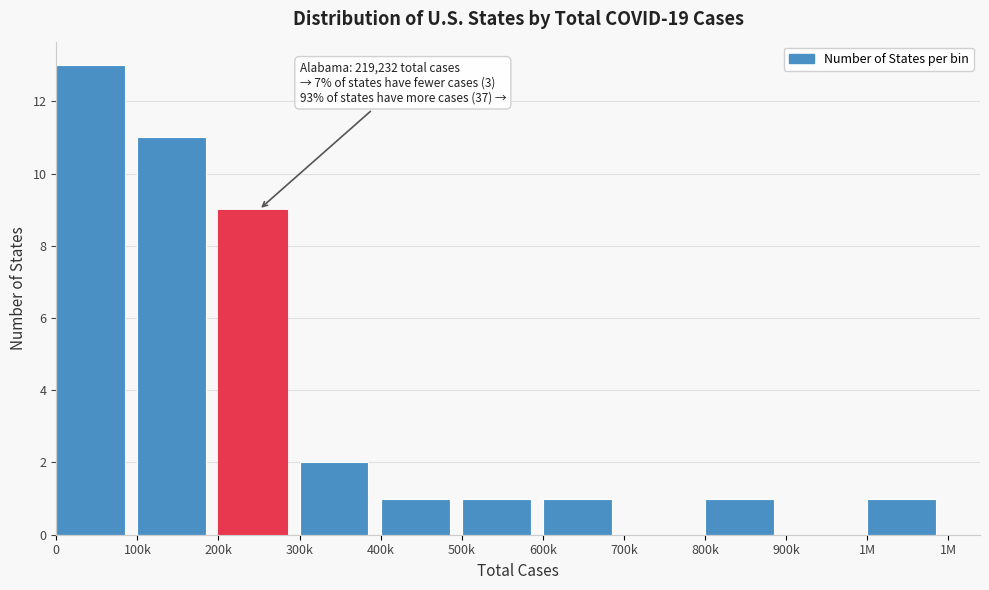

Reading right to left, list all the values displayed in this chart.

1M=1	900k=0	800k=1	700k=0	600k=1	500k=1	400k=1	300k=2	200k=9	100k=11	0=13